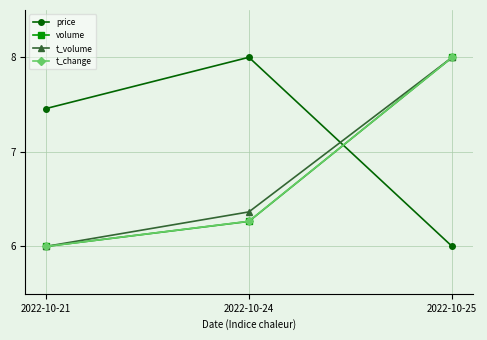

Does the chart have visible grid lines?

Yes